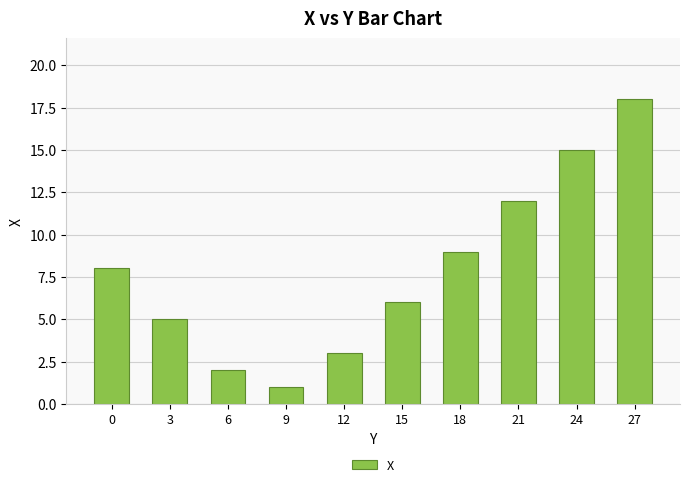

At which category does the chart reach its peak across all series?

27